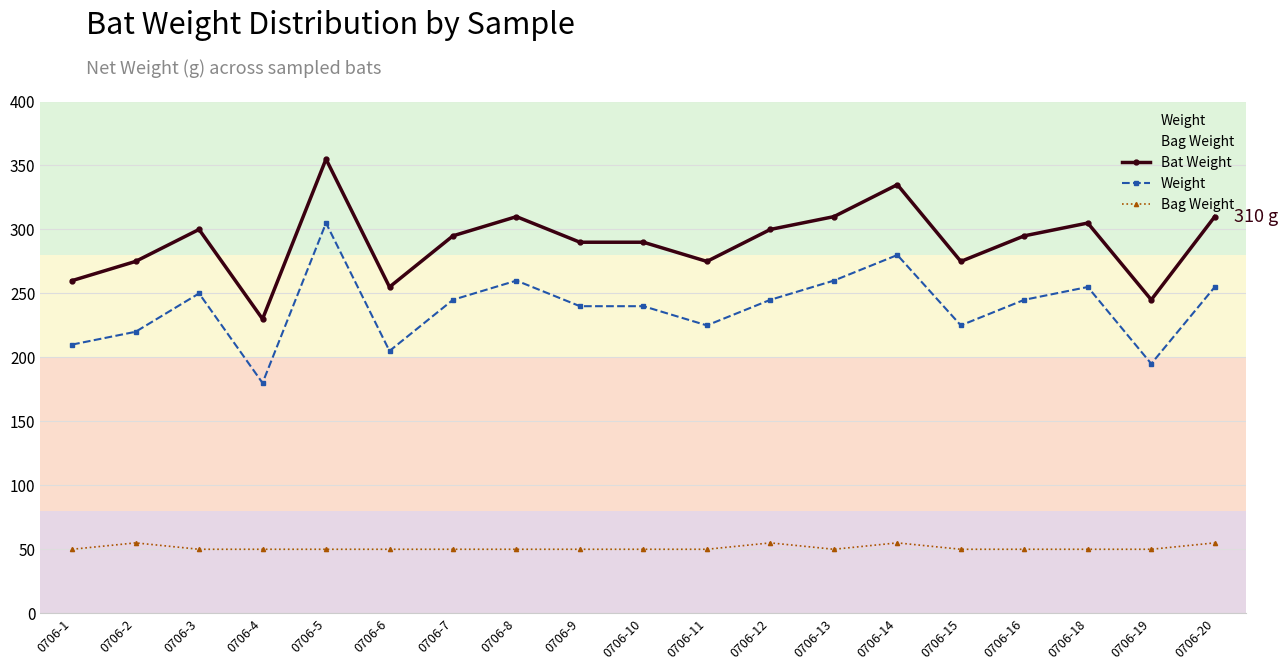

True or false: Bag Weight and Weight cross at least once.

False